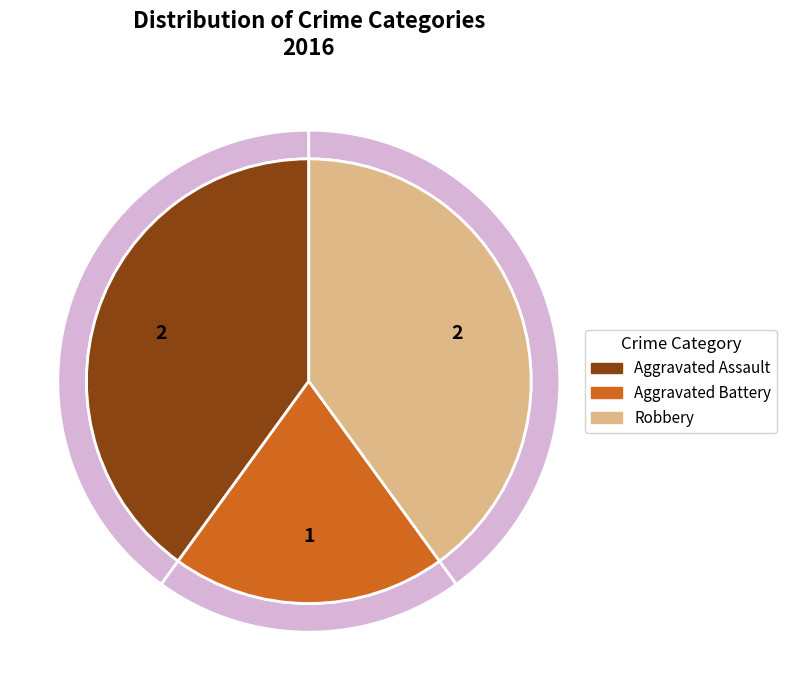

The Robbery slice represents 48% of the pie. True or false?

False